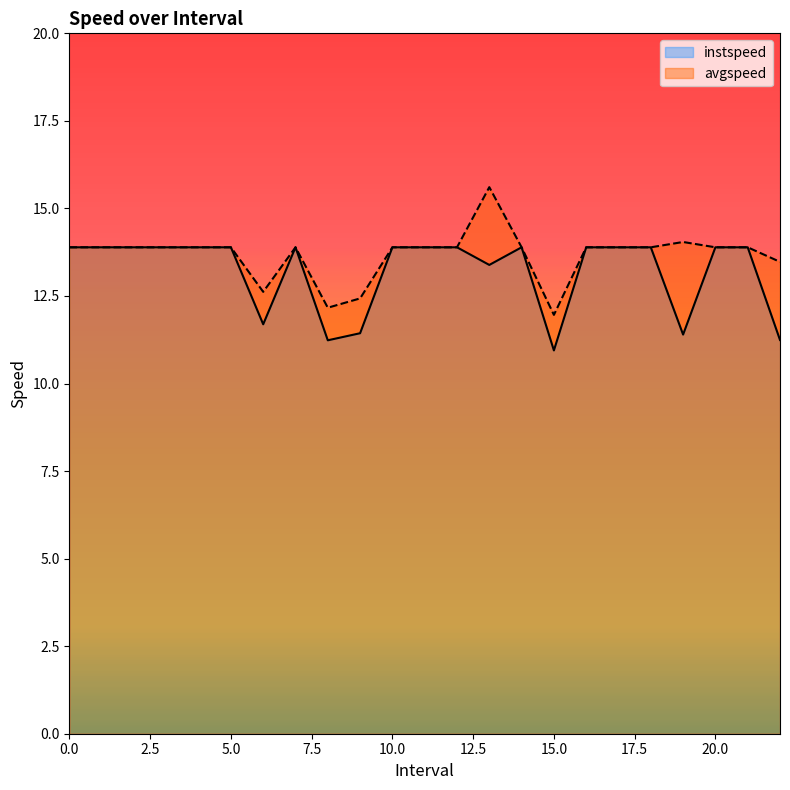

Which series has the widest spread of values?

avgspeed